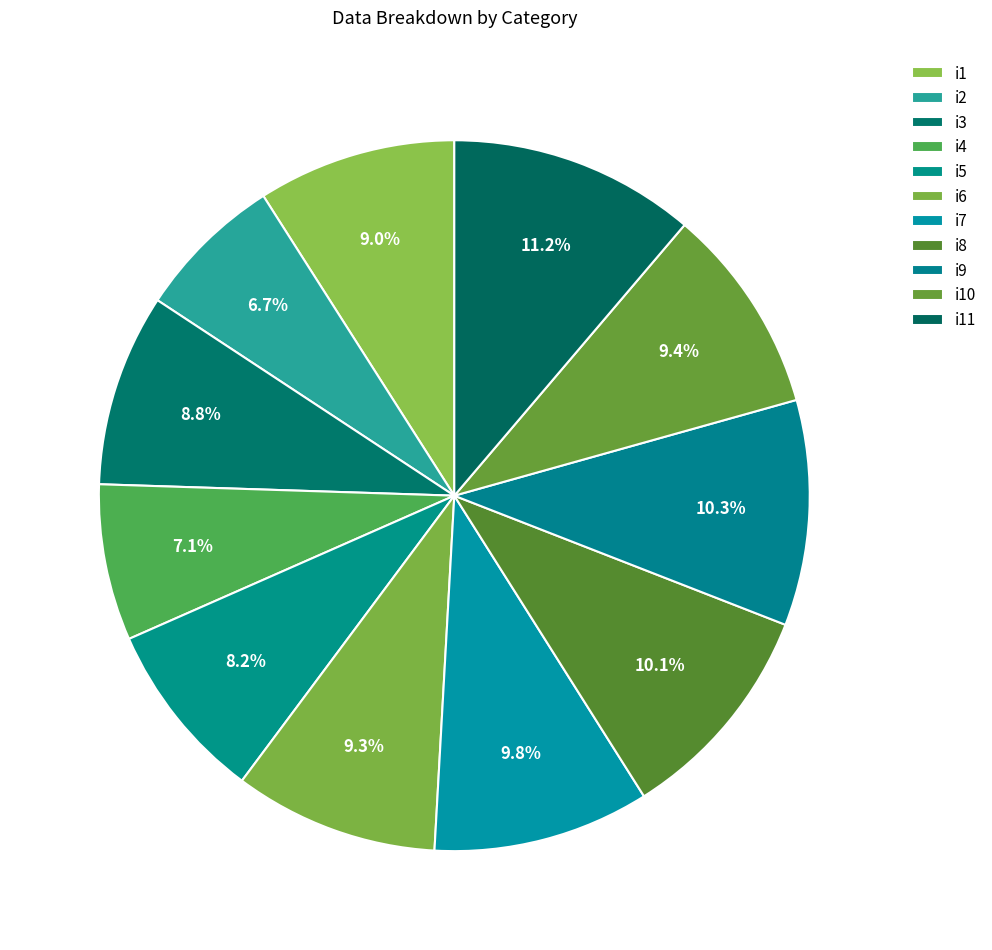

Does i3 represent more than half of the total?

No